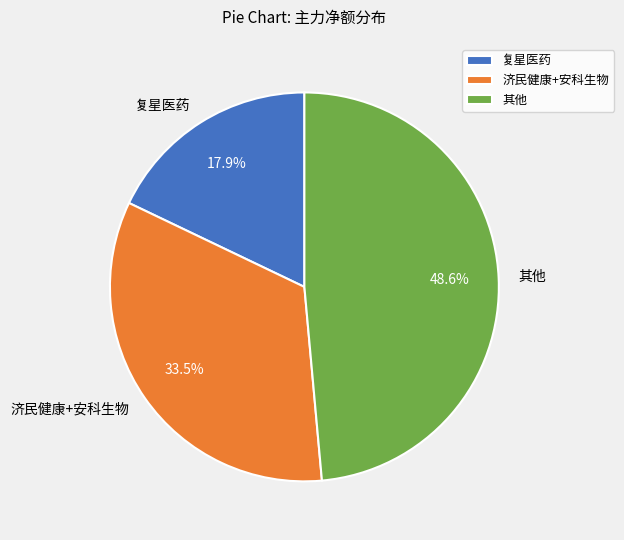

Rank the categories by value from highest to lowest.

其他, 济民健康+安科生物, 复星医药